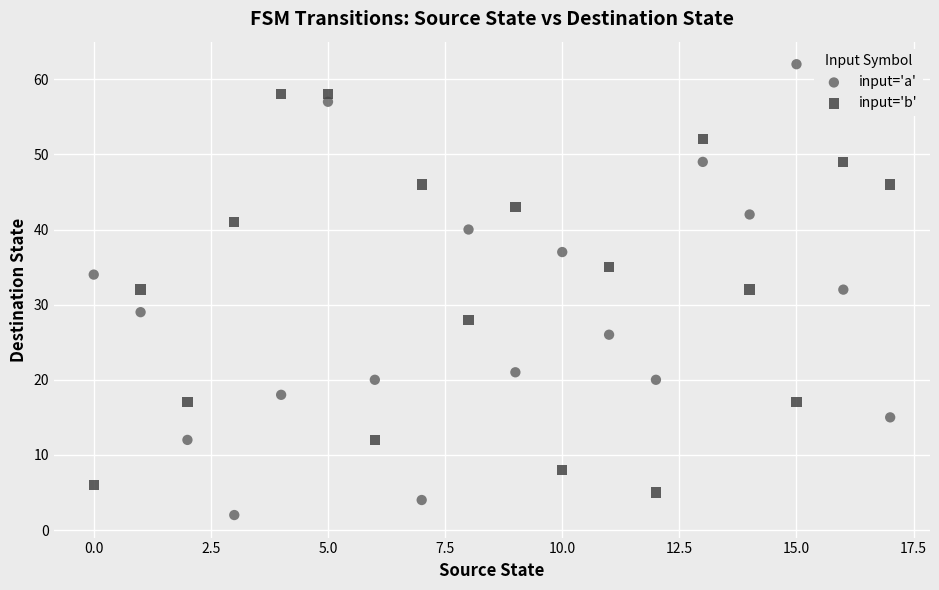

What are all the series names shown in the legend?

input='a', input='b'